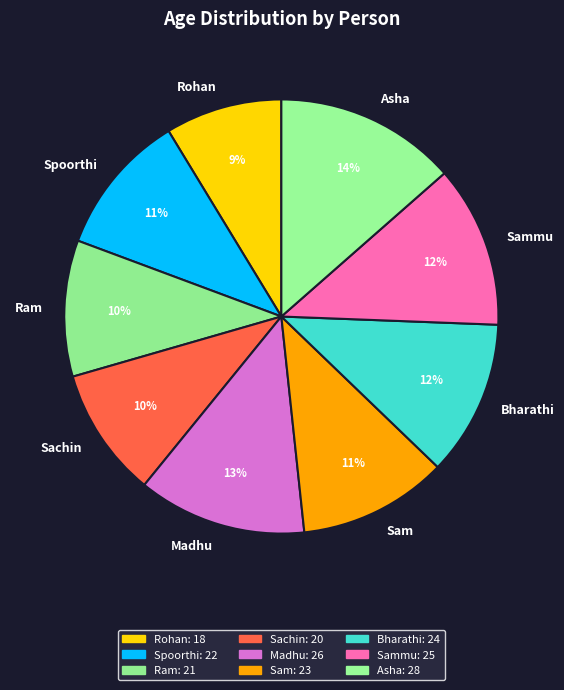

Between Bharathi and Ram, which is larger?

Bharathi